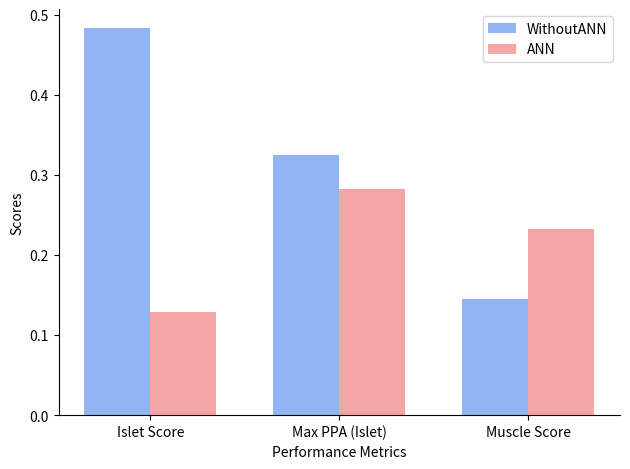

Which label corresponds to the smallest value in the chart?

Islet Score